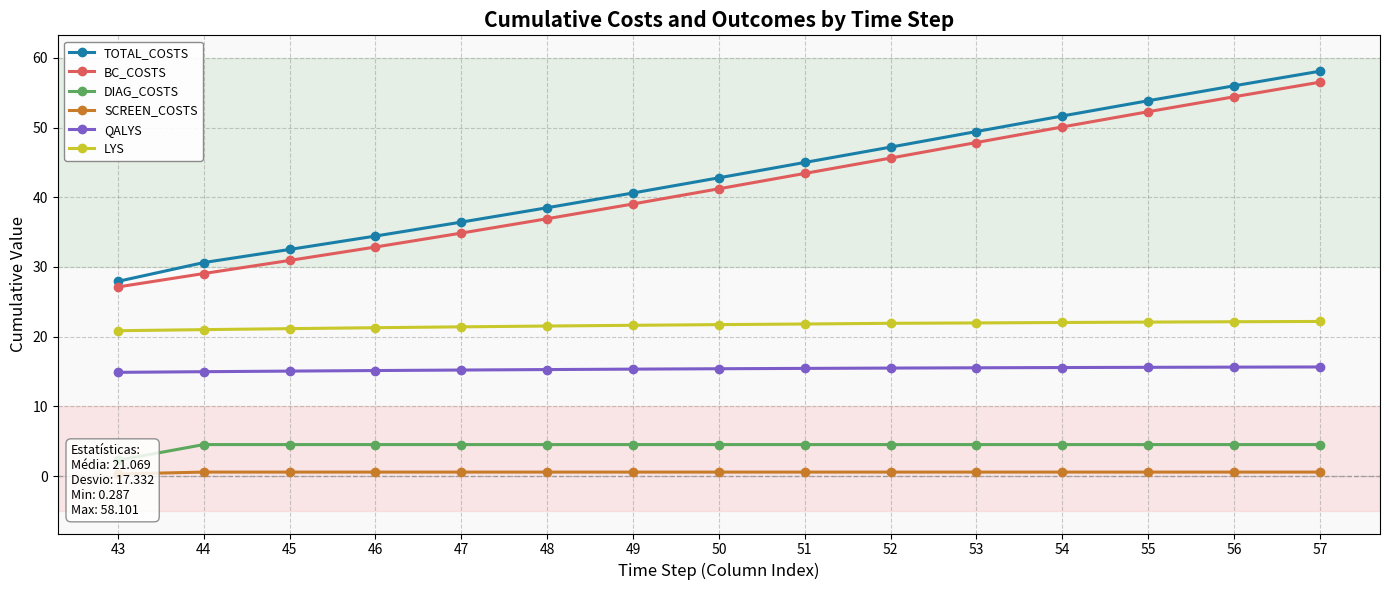

Count the number of categories in the chart.

15